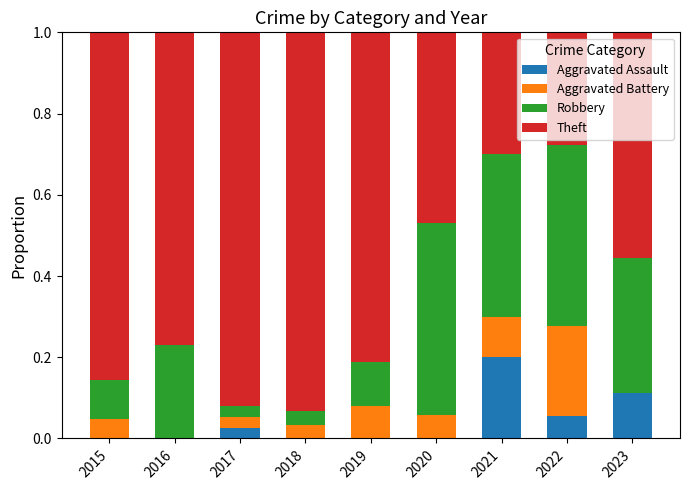

The Aggravated Assault series shows 0.0 at 2017. True or false?

True